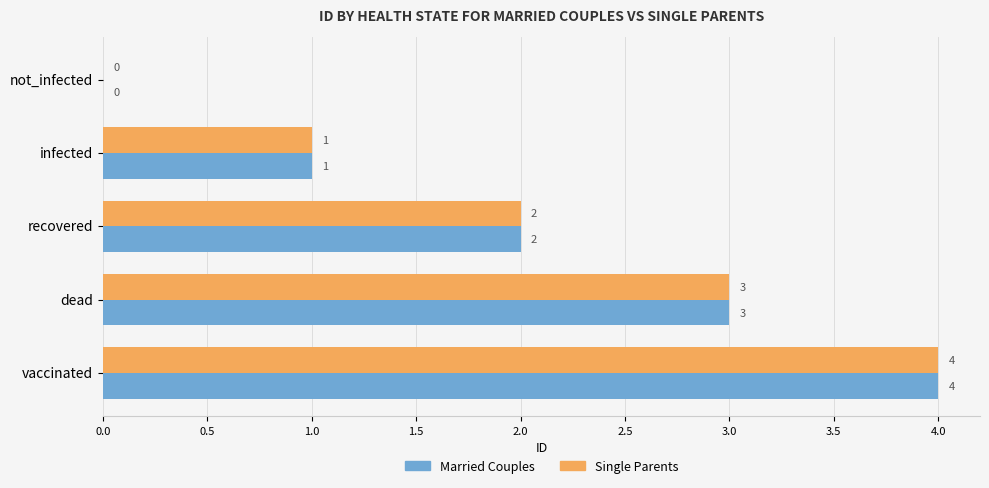

What are all the series names shown in the legend?

Married Couples, Single Parents